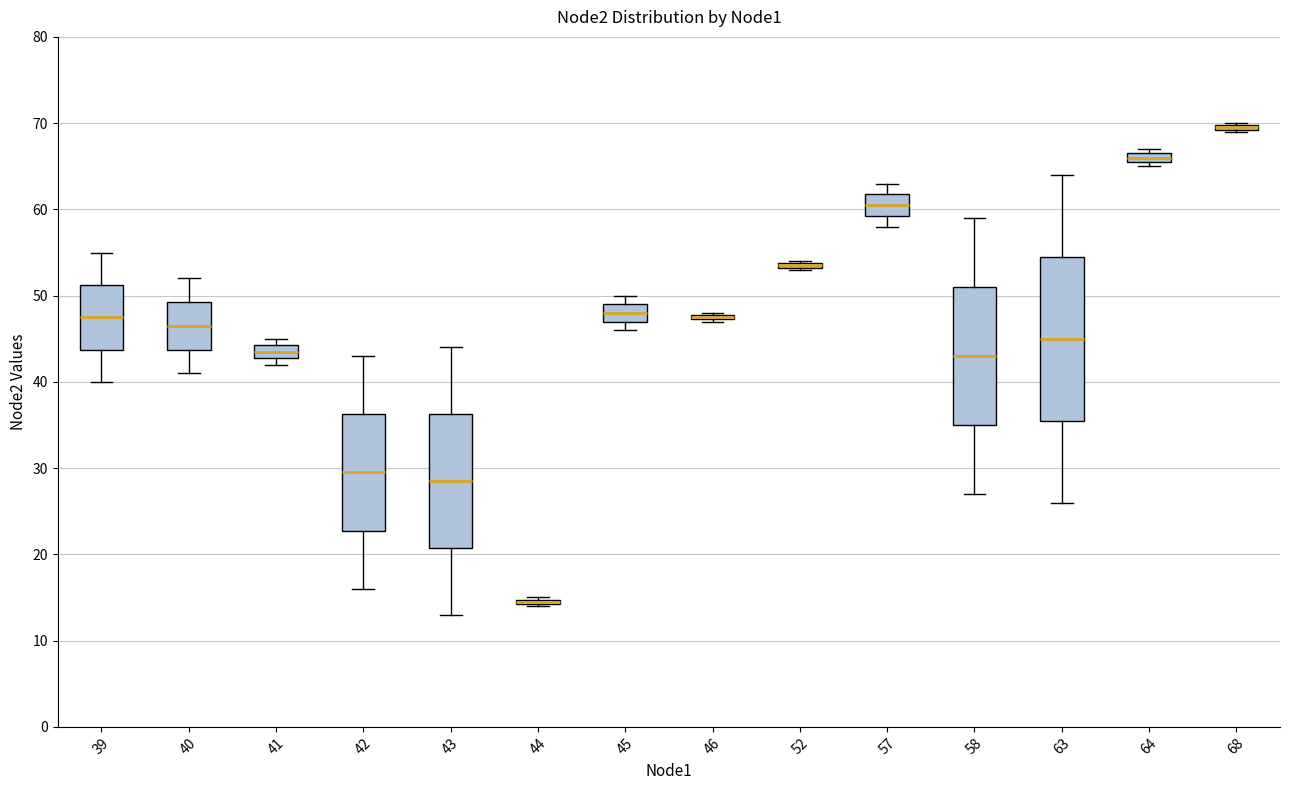

Where does the upper whisker of the box at x = 63 end on the y-axis? The values are not printed on the chart, so give them approximately, as read against the axis.

64